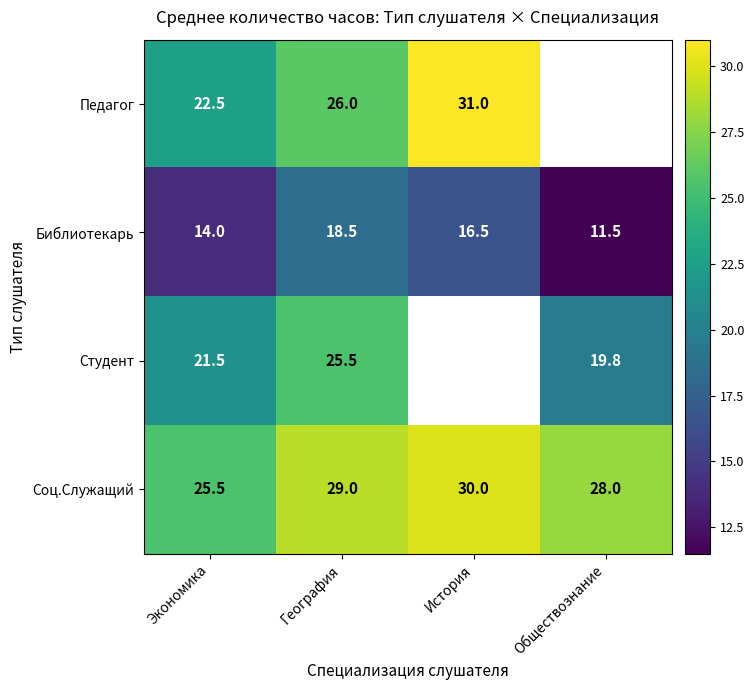

The Педагог series shows 6.2 at География. True or false?

False